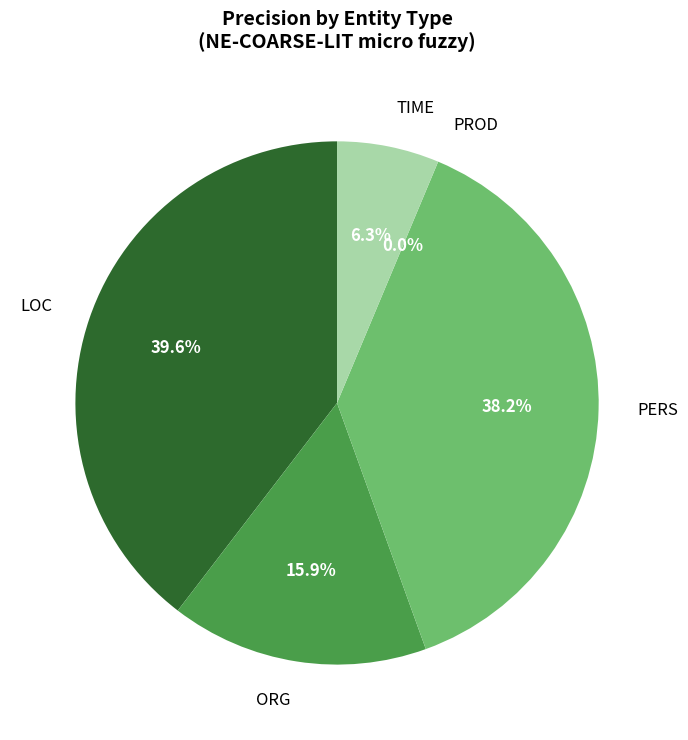

Which slice is the smallest?

PROD